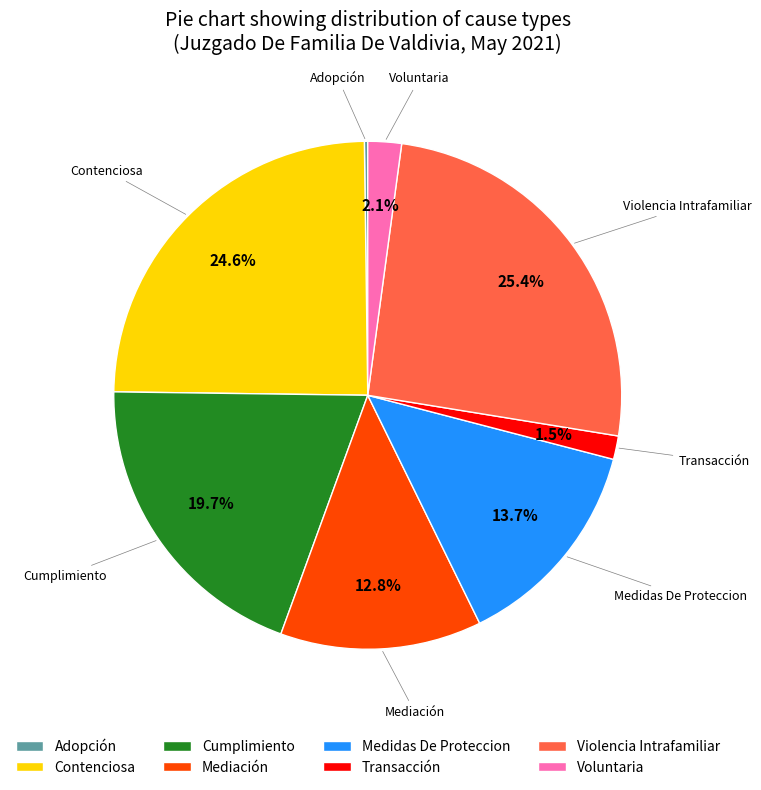

Approximately how many times larger is the value at Transacción compared to Cumplimiento?

0.1